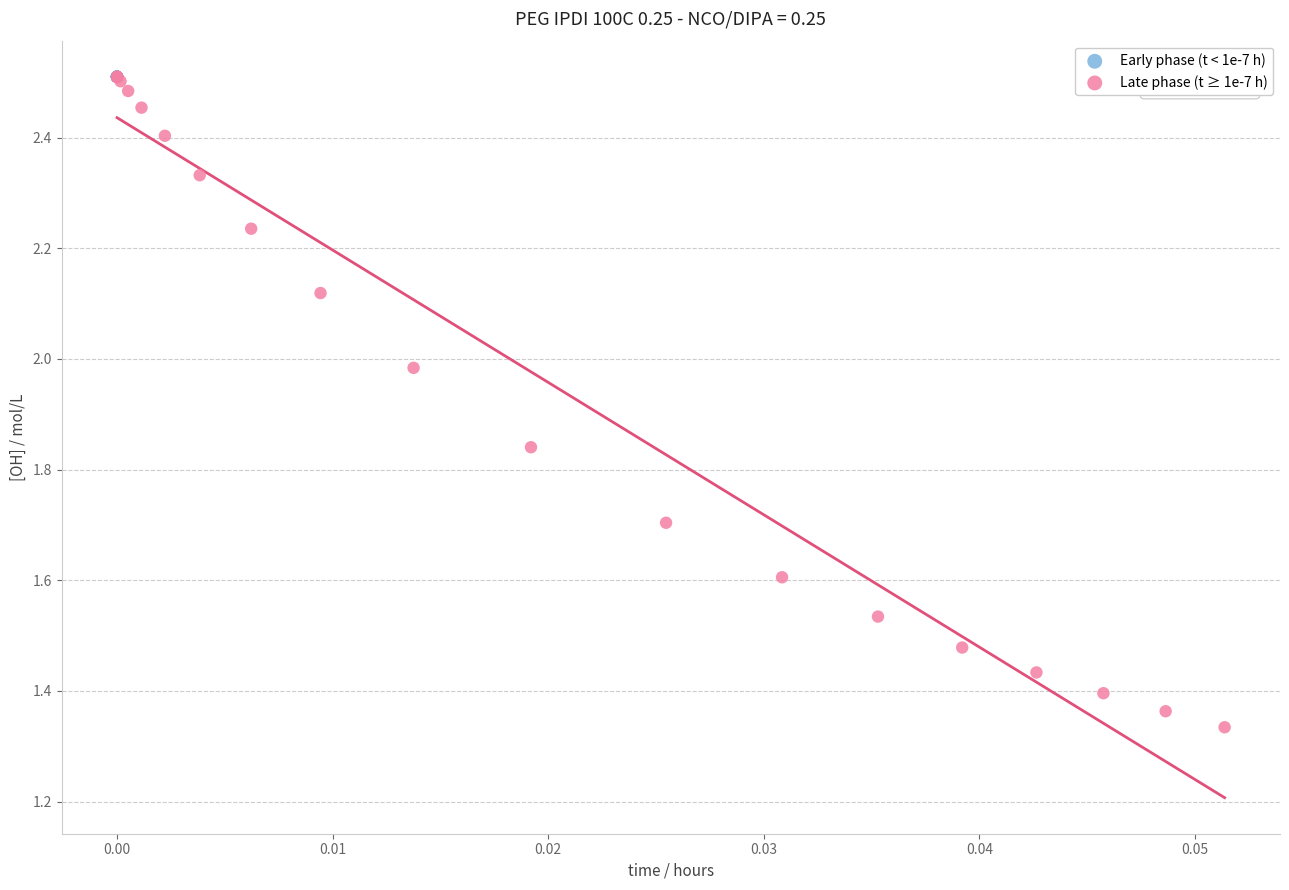

Which series reaches the minimum Y coordinate?

Late phase (t ≥ 1e-7 h)